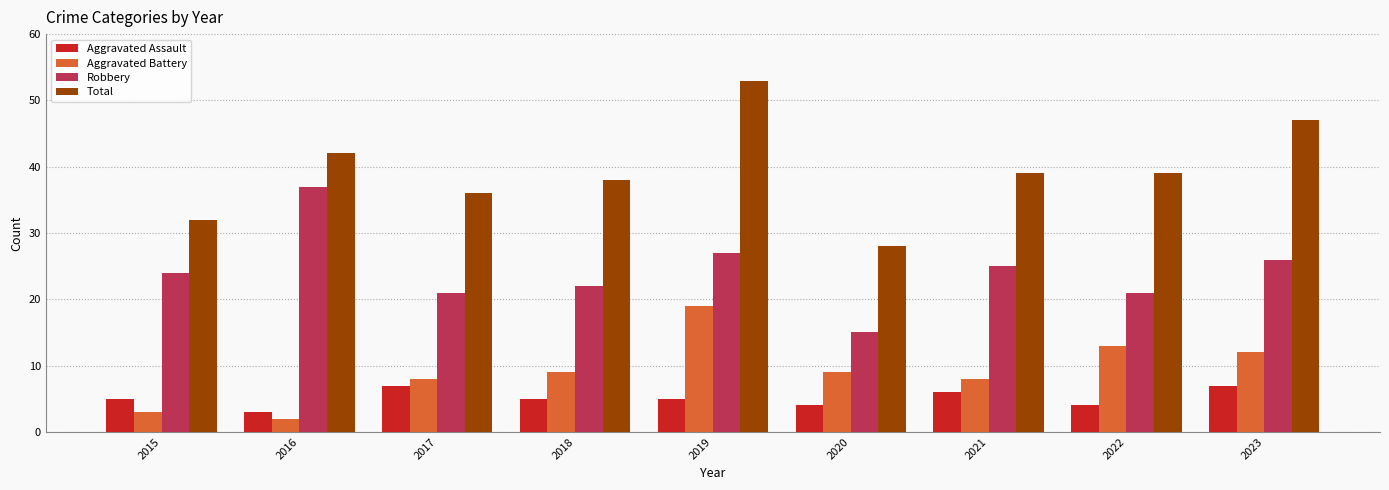

Between 2016 and 2018, which series saw the biggest shift?

Robbery